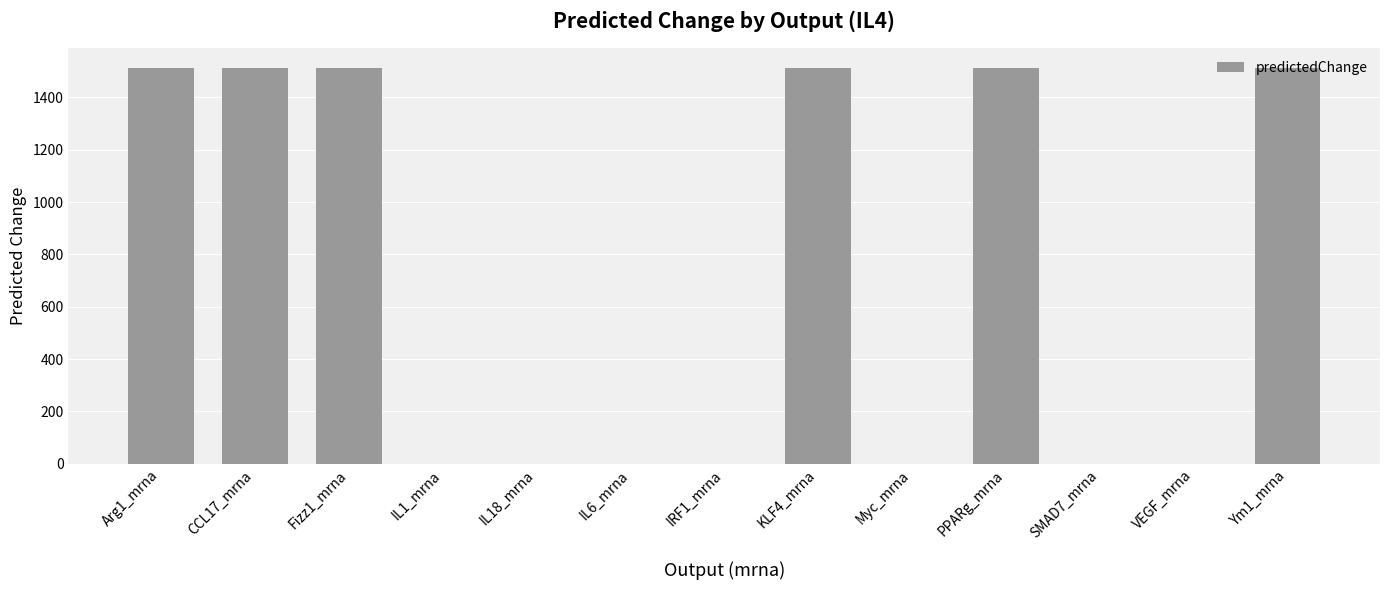

What is the greatest value displayed?

1512.1